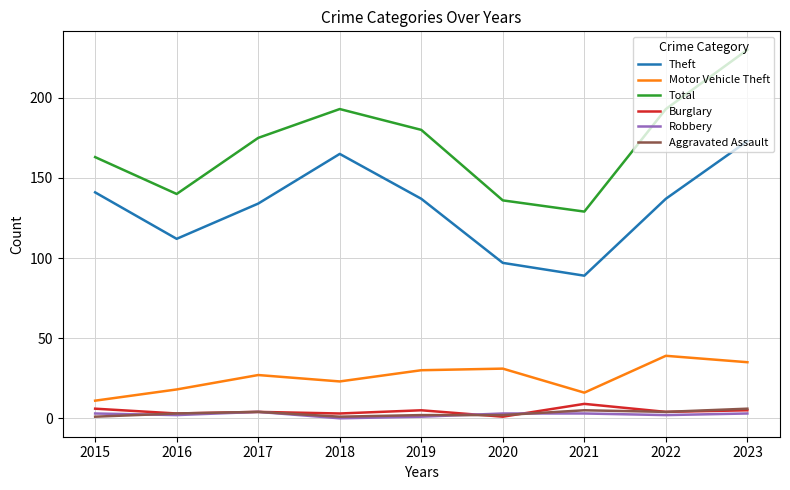

At how many categories does at least one series exceed 96?

9